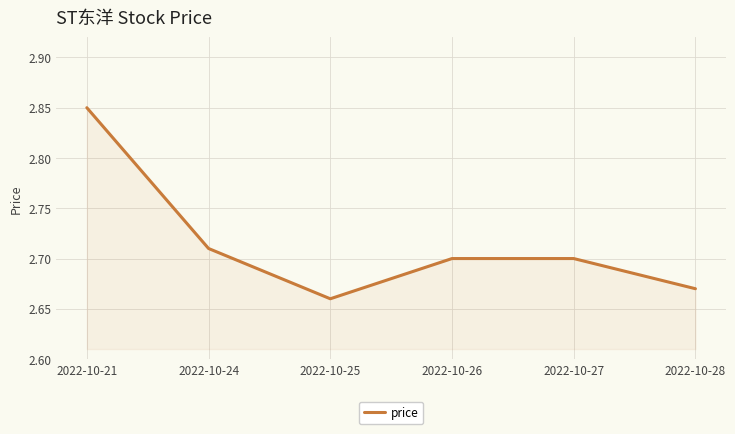

What is the sum of the values at 2022-10-25 and 2022-10-21?

5.5